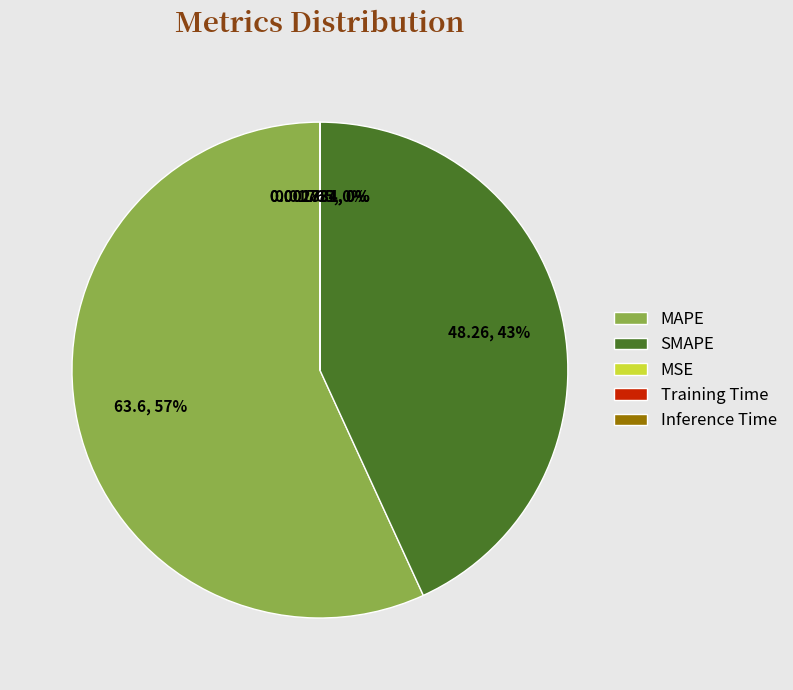

Combined, do MAPE and SMAPE account for over 50%?

Yes